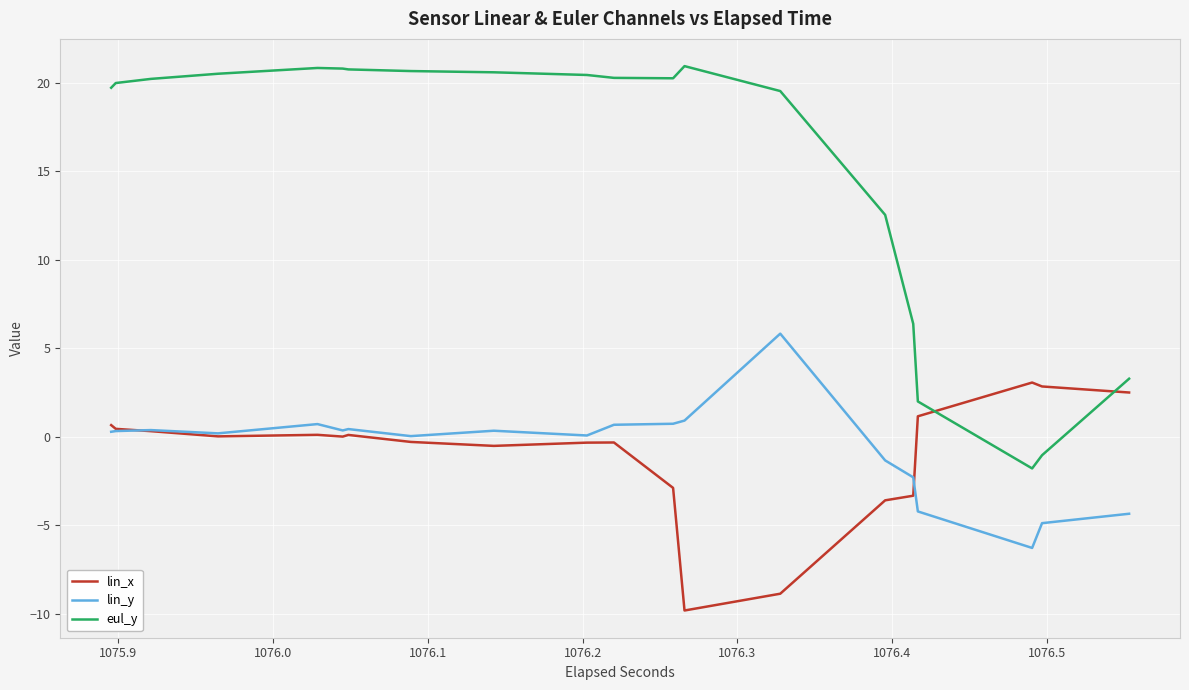

List the series in order of their peak value, highest first.

eul_y, lin_y, lin_x